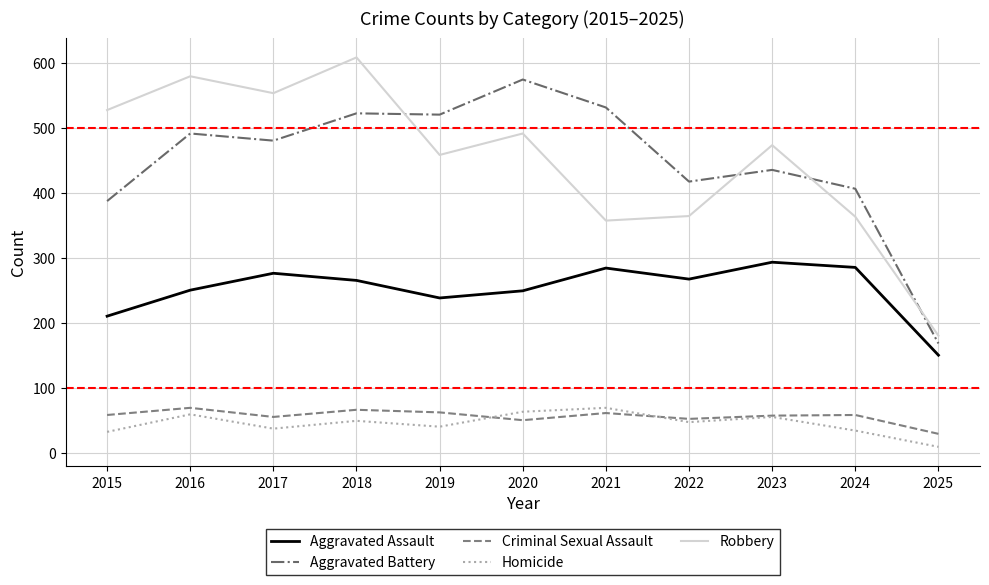

The Robbery series shows 527 at 2015. True or false?

True